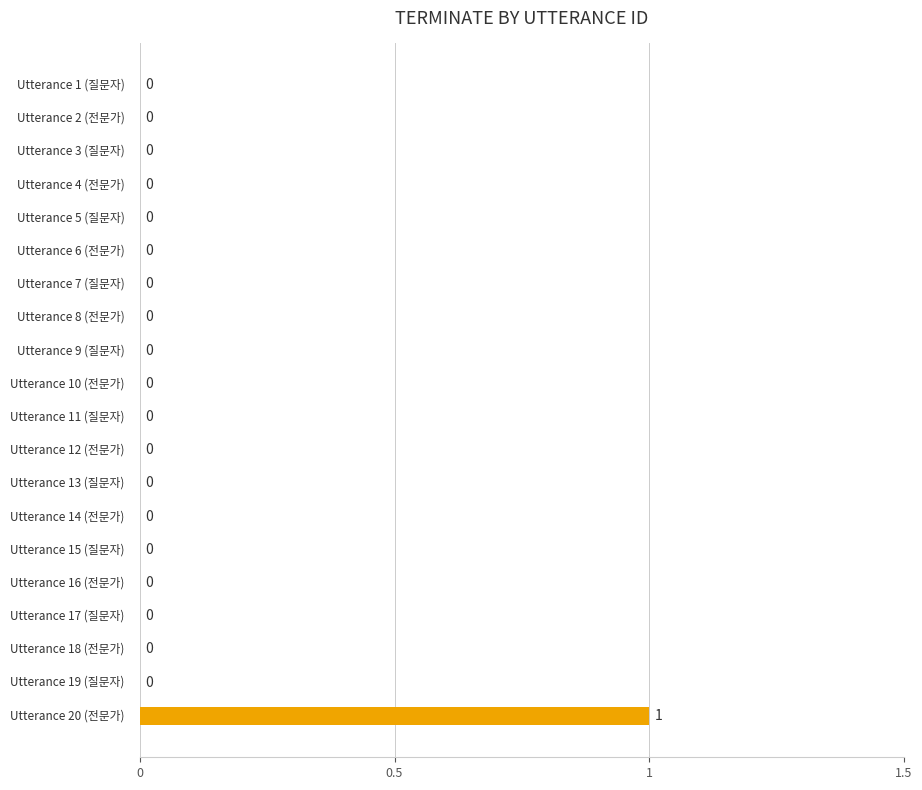

How many values are between 0 and 1?

20